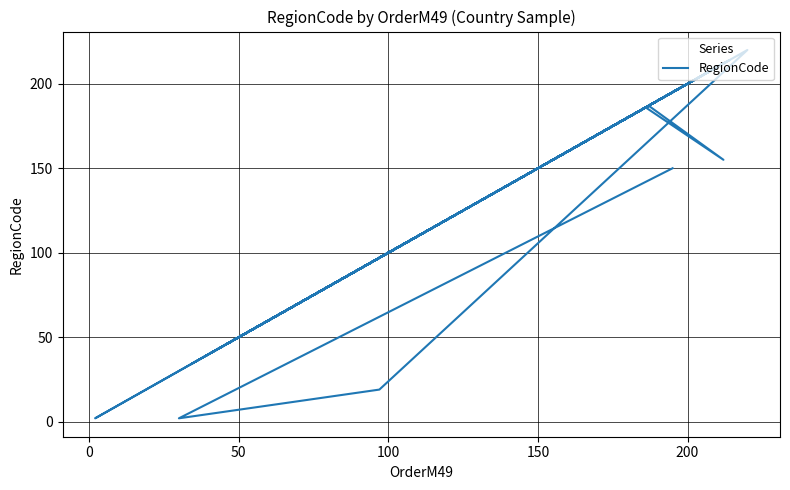

How many values exceed 150?

19